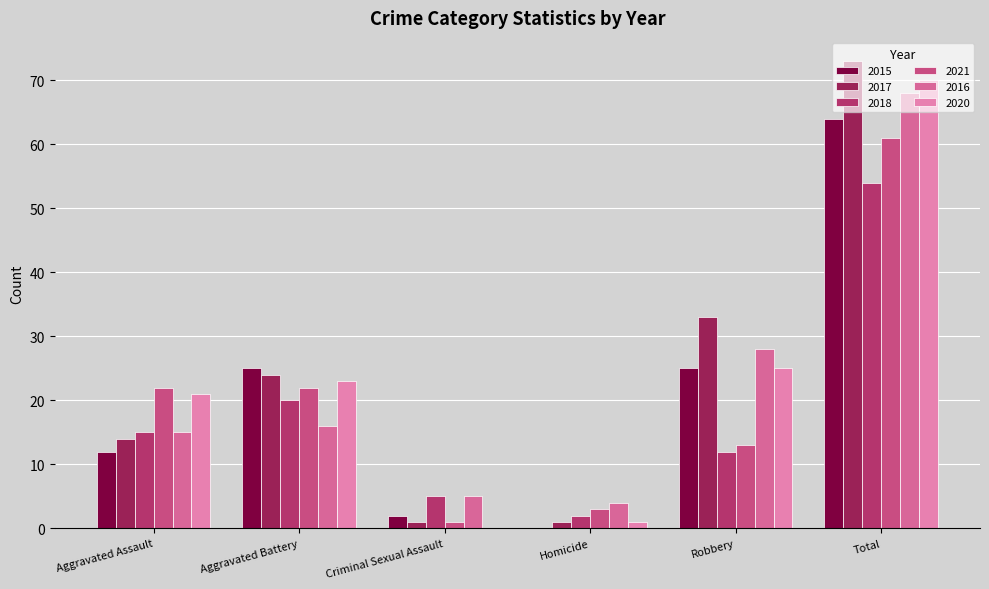

What is the label of the 6th bar from the right?

Aggravated Assault